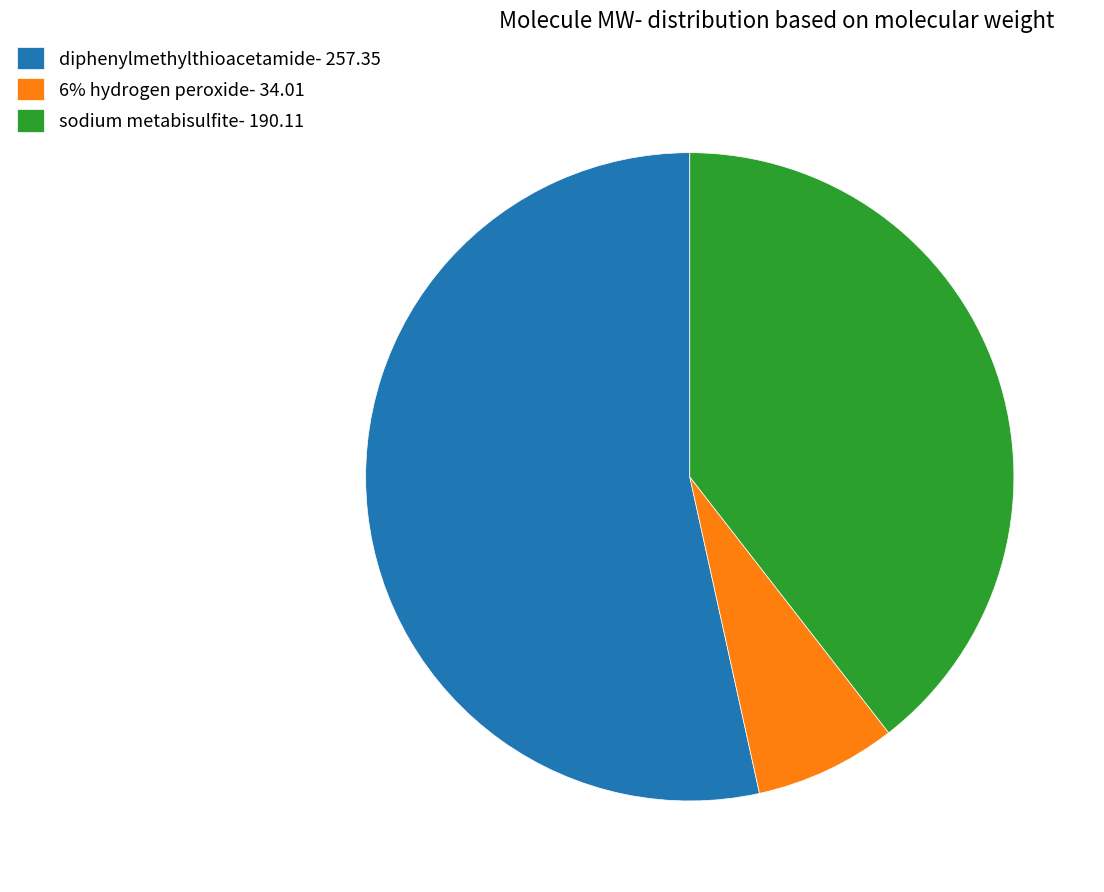

True or false: sodium metabisulfite- 190.11 accounts for 25% of the total.

False